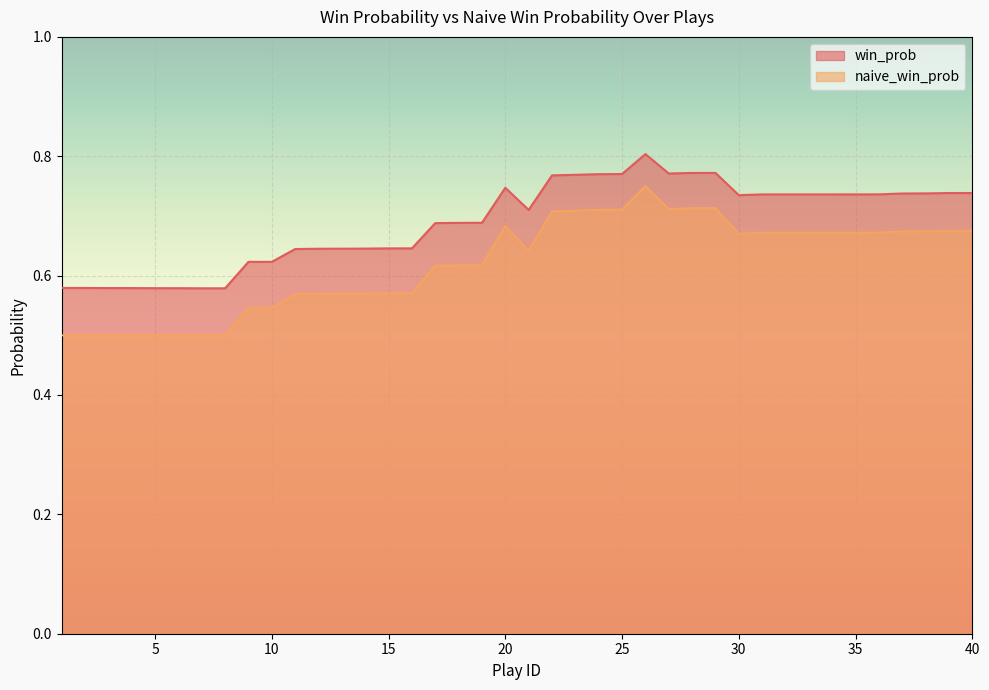

Does the chart display data point markers on the line(s)?

No